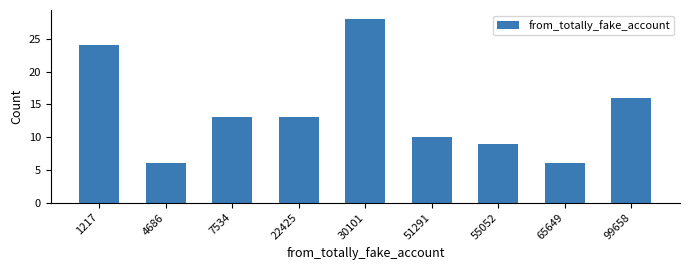

Reading left to right, transcribe all the data shown in this chart.

1217=24	4686=6	7534=13	22425=13	30101=28	51291=10	55052=9	65649=6	99658=16